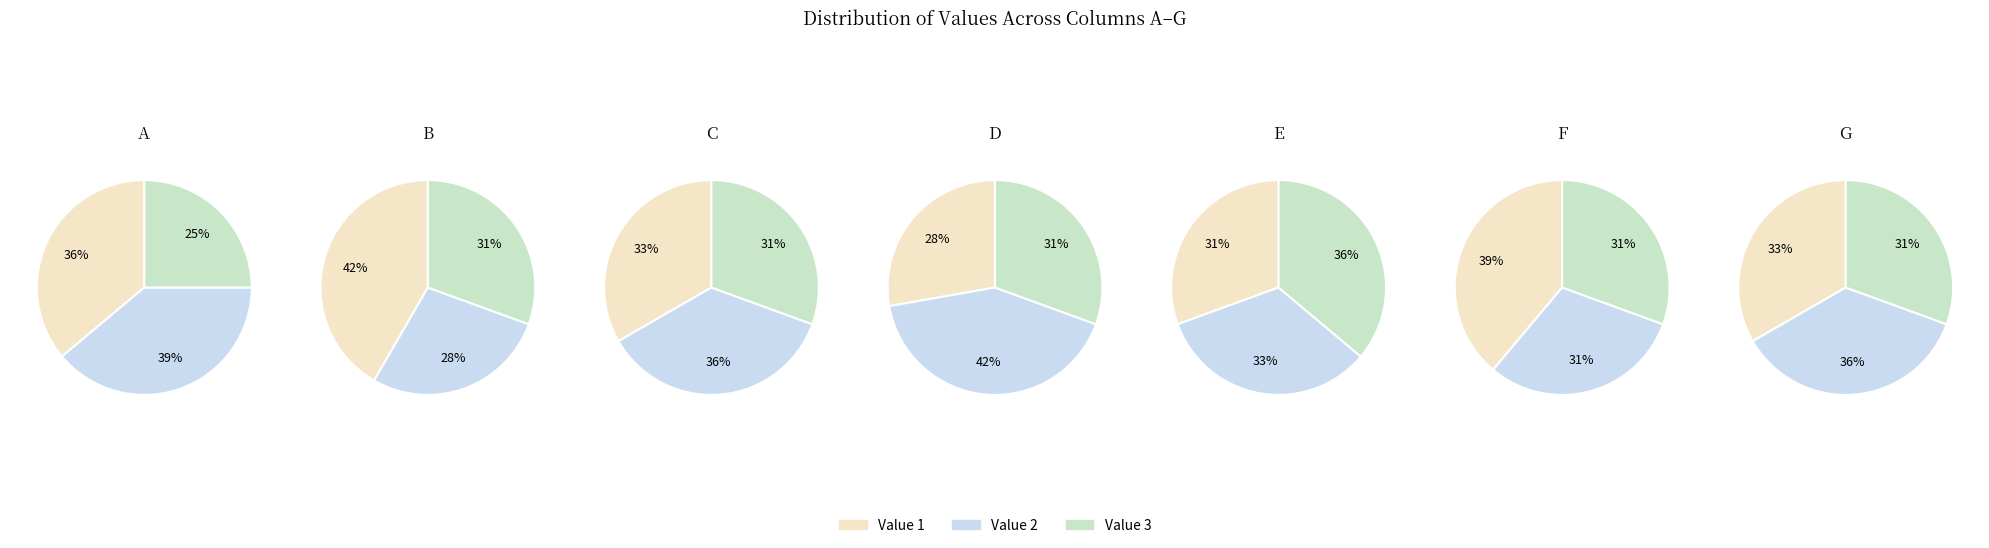

Which slice is the smallest?

A